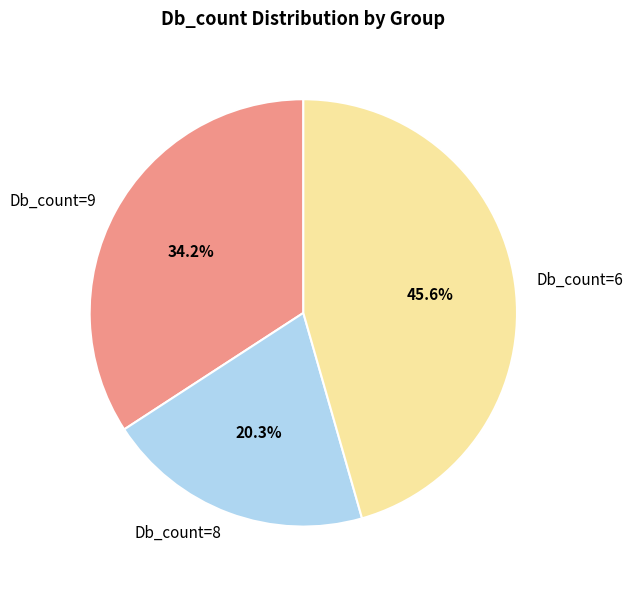

Rank the categories by value from highest to lowest.

Db_count=6, Db_count=9, Db_count=8